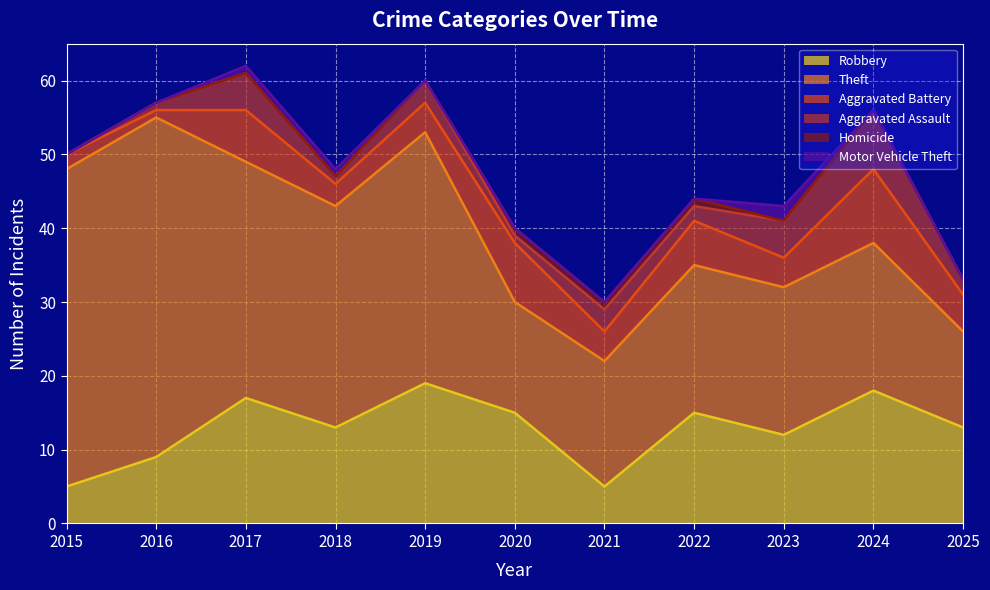

Where is Robbery nearest to the value 12?

2023